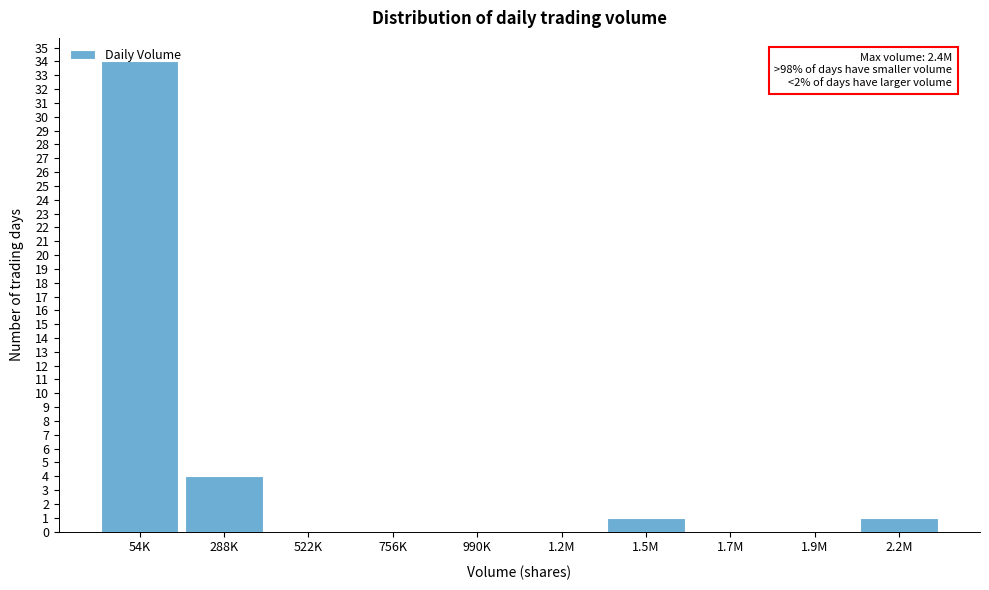

True or false: the data shows 0 at 1.2M.

True